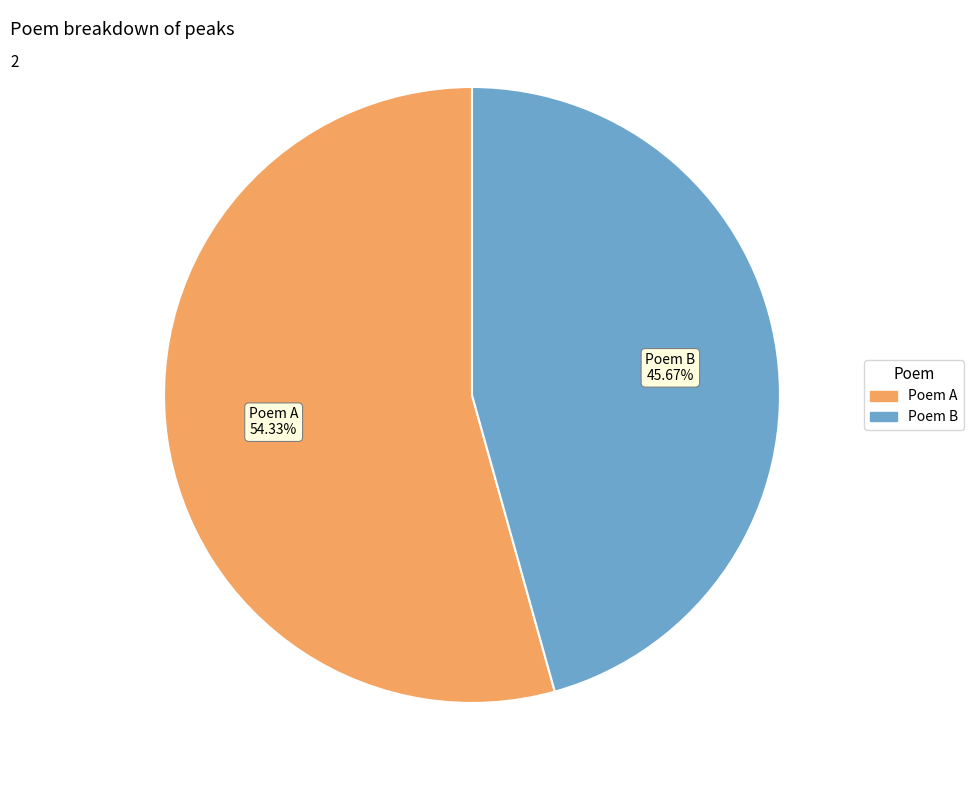

Is there any slice that represents more than half of the pie?

Yes